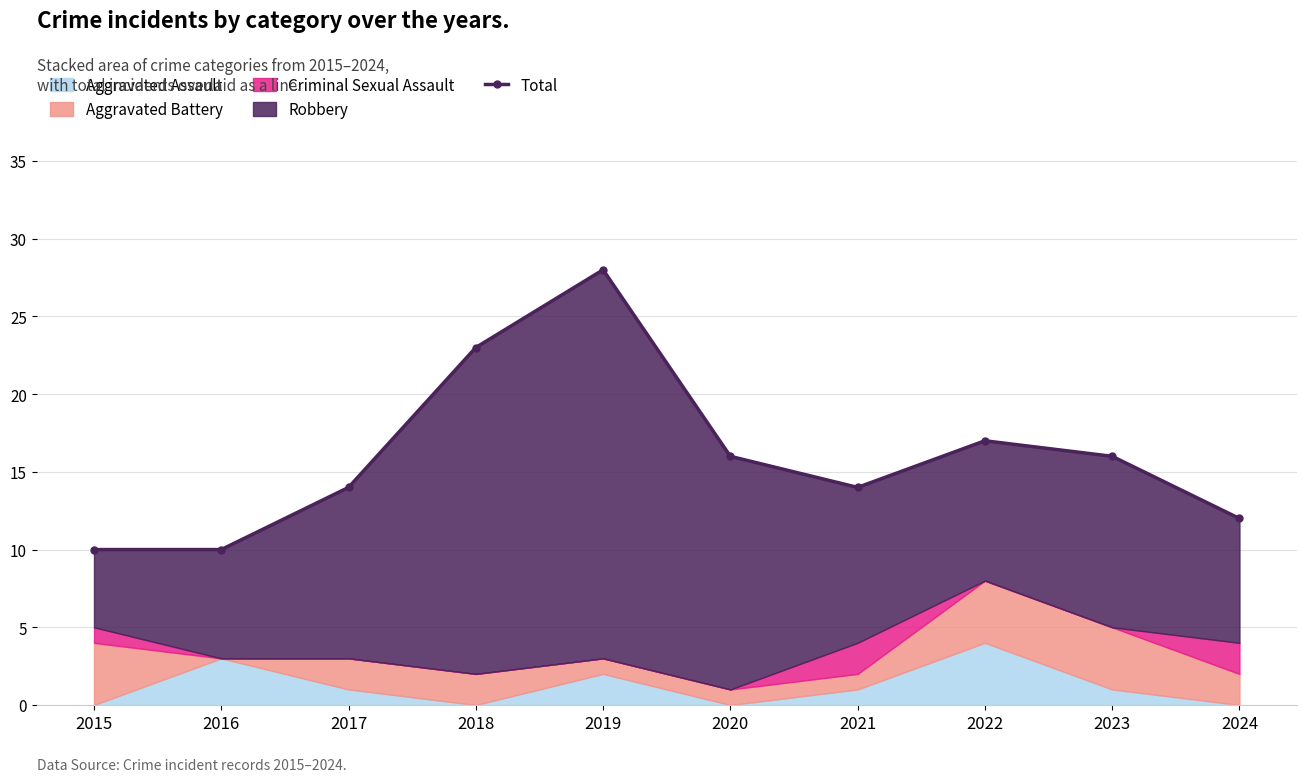

True or false: the data shows 28 at 2023.

False